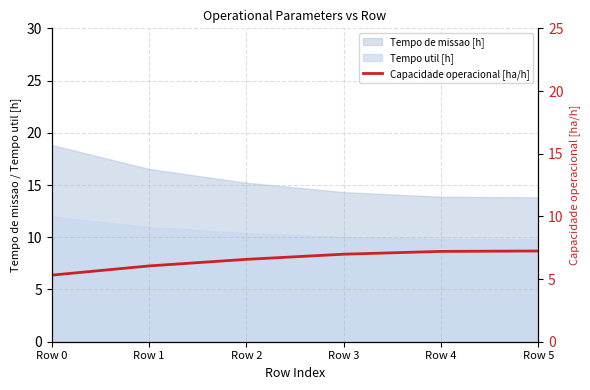

What is the change in value from Row 0 to Row 1?

+0.7